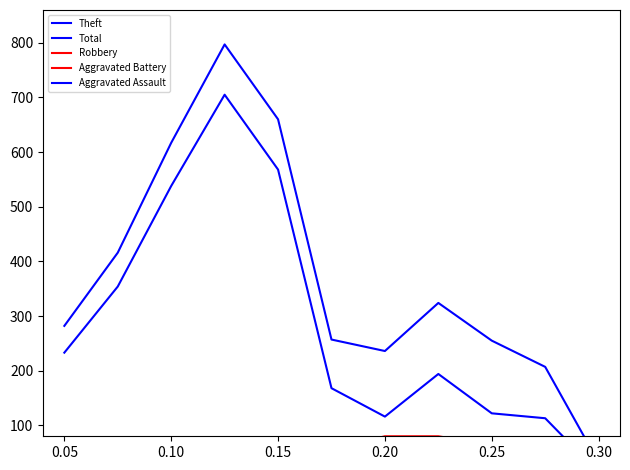

What is the difference between the maximum and minimum values in the Aggravated Battery series?

35